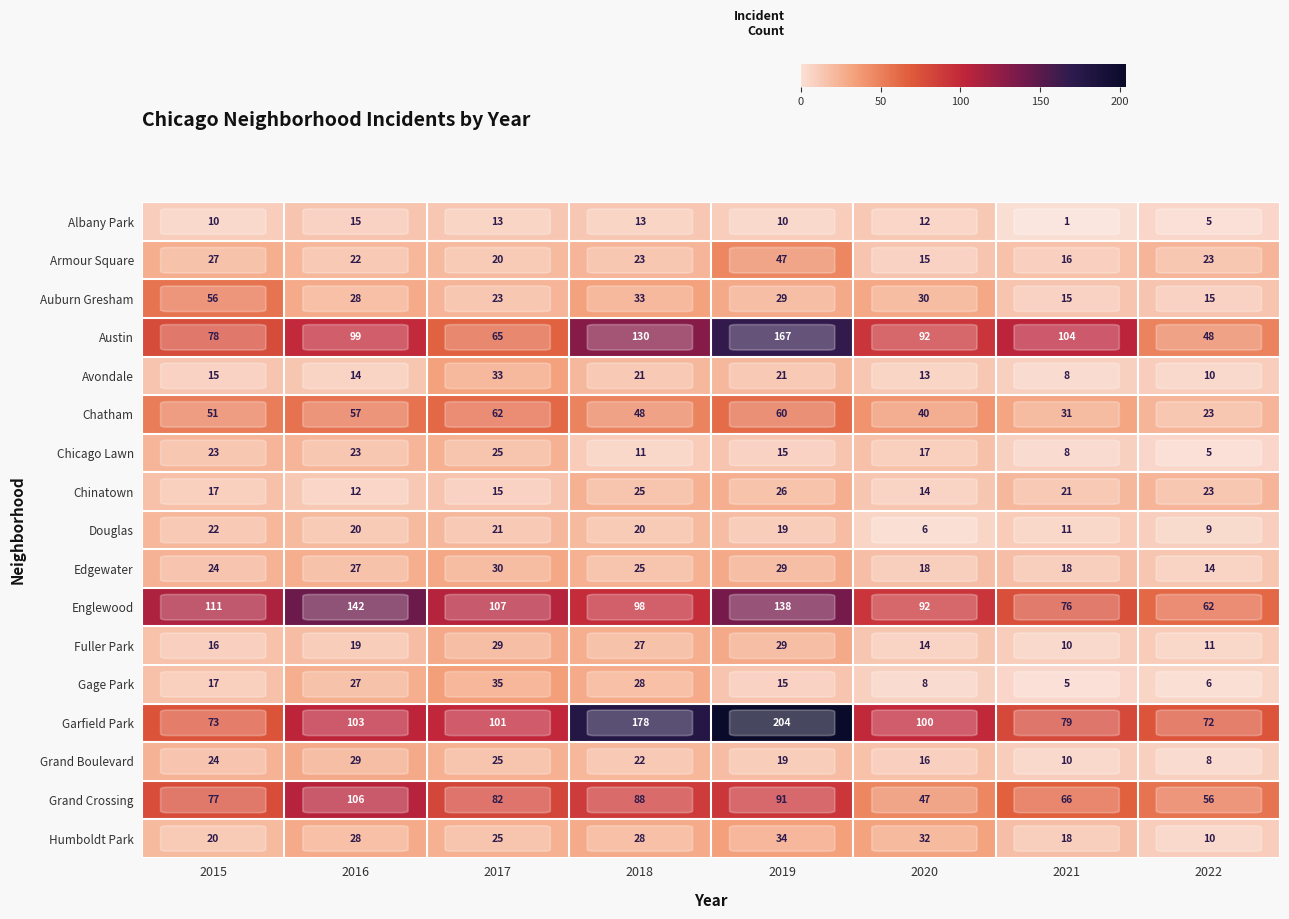

The value of Edgewater at 2016 is 27. True or false?

True